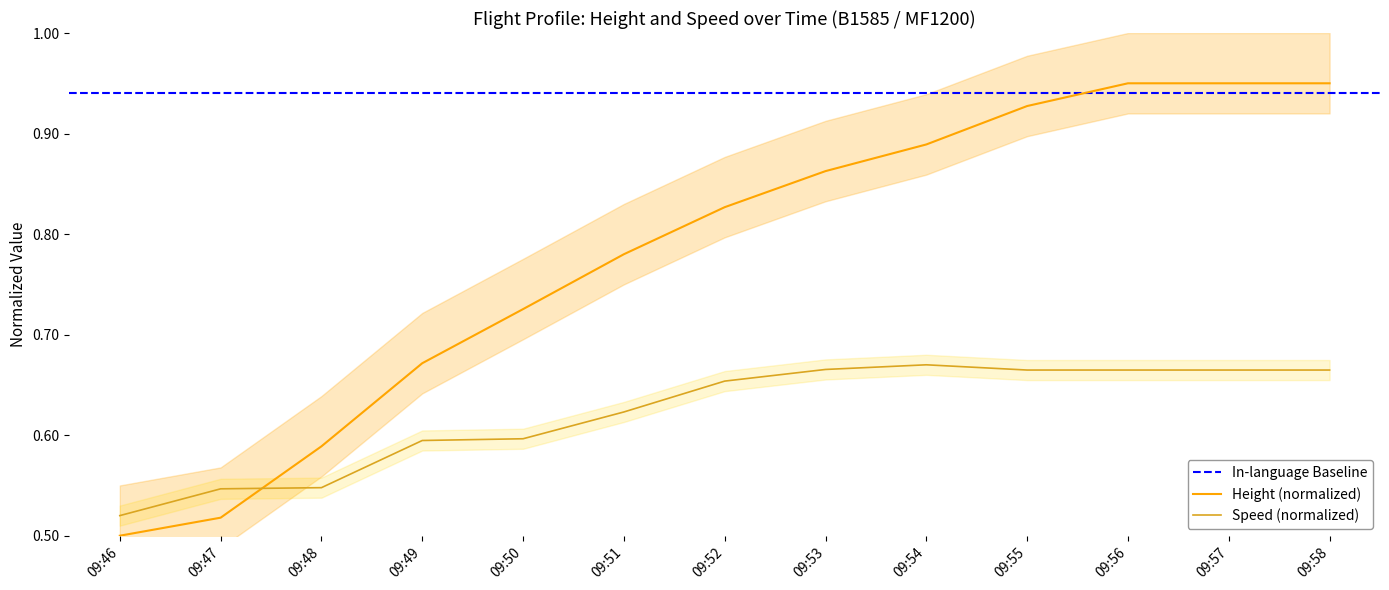

What is the highest value of the Speed series?

0.7